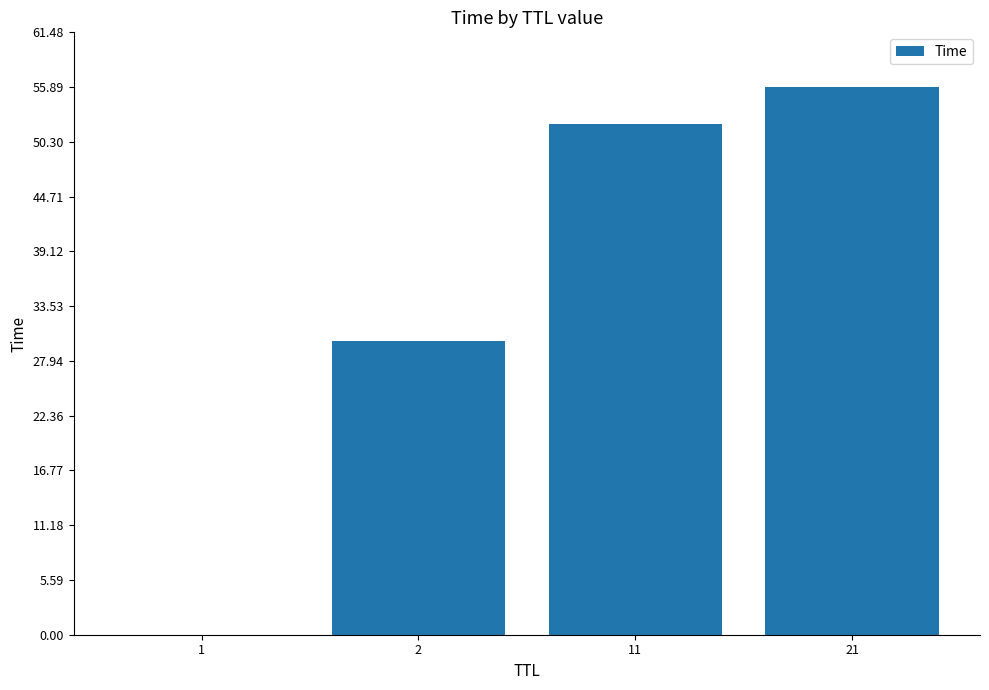

What is the change in value from 2 to 11?

+22.2